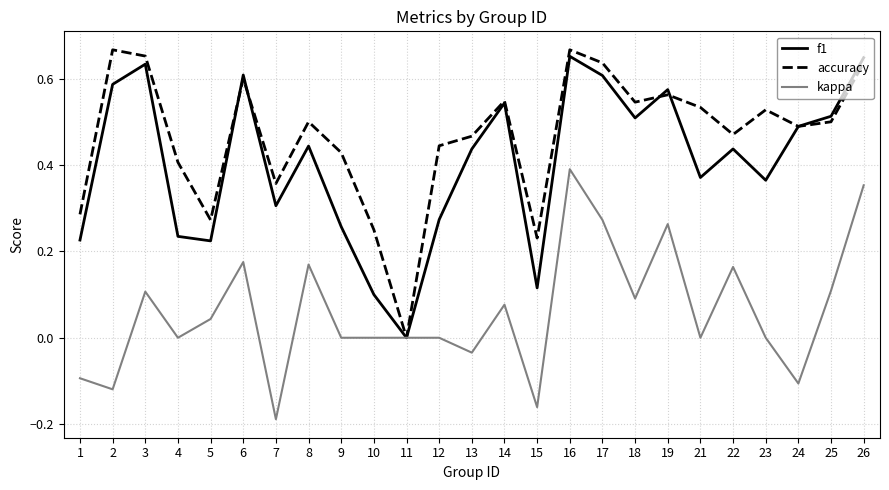

What is the total value across all series at 24?

0.9